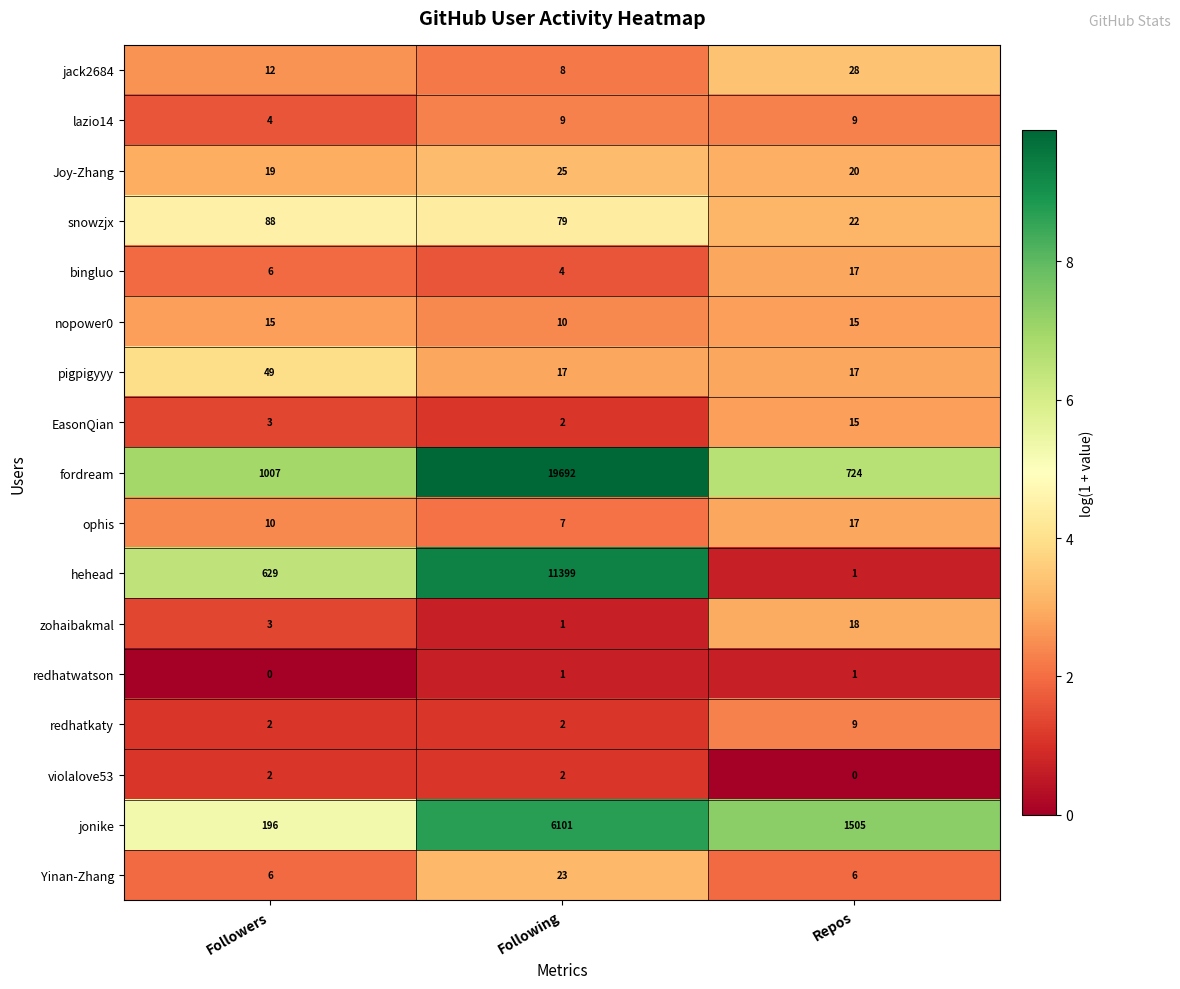

True or false: EasonQian has a value of 15 at Repos.

True